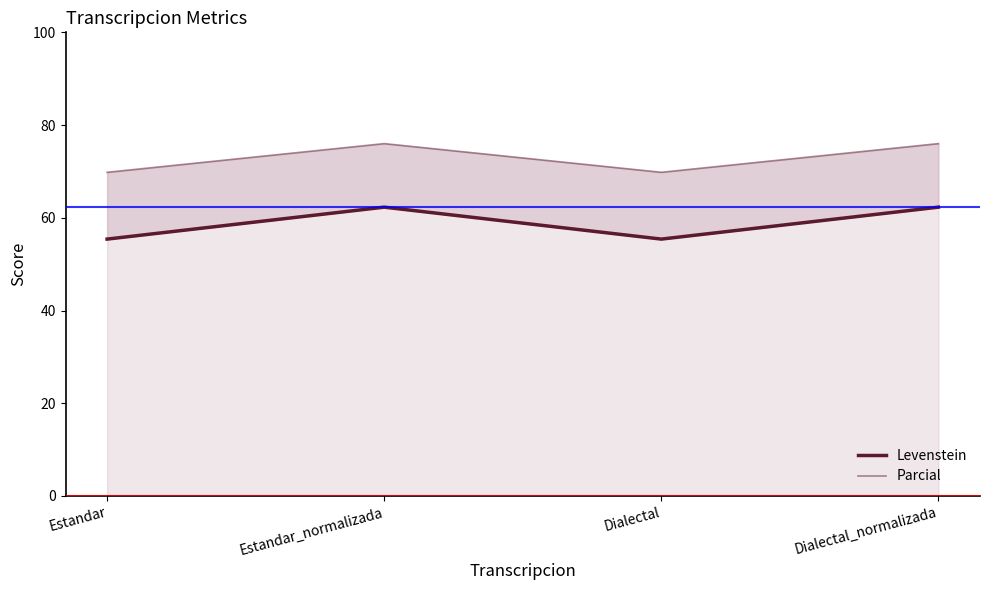

Reading left to right, what are all the values shown in this chart?

Levenstein: 55.4	62.3	55.4	62.3
Parcial: 69.8	76.0	69.8	76.0